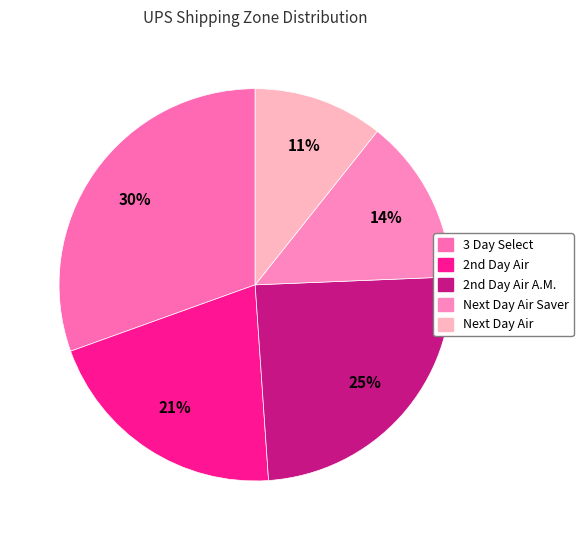

Which slice is the smallest?

Next Day Air